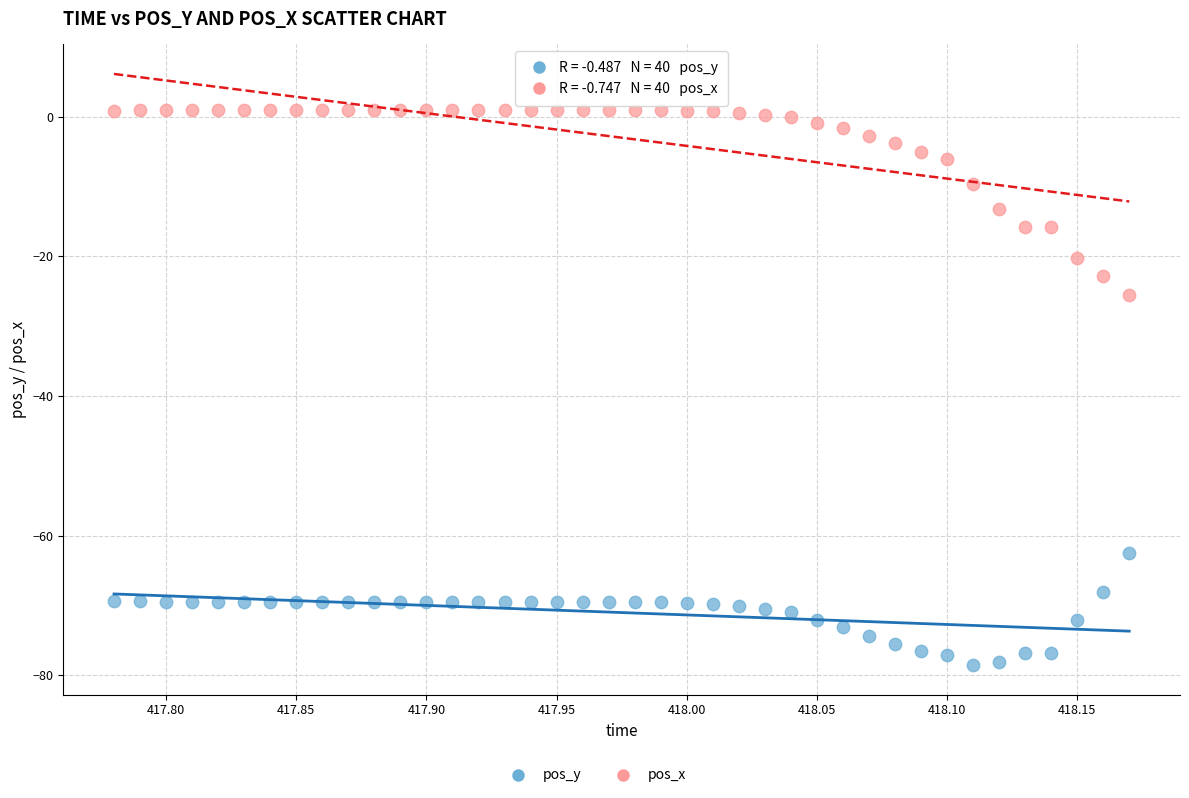

Which series reaches the minimum Y coordinate?

pos_y